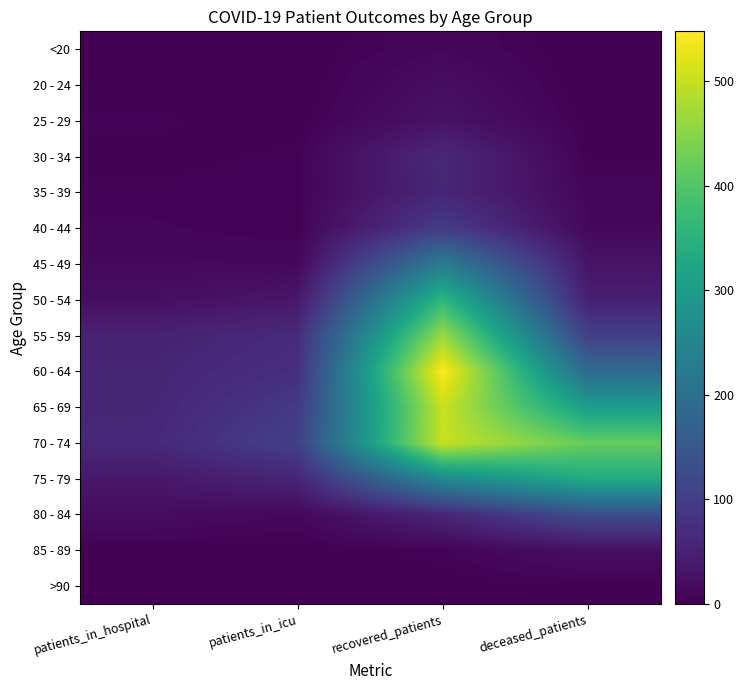

How many data points does each series have?

4